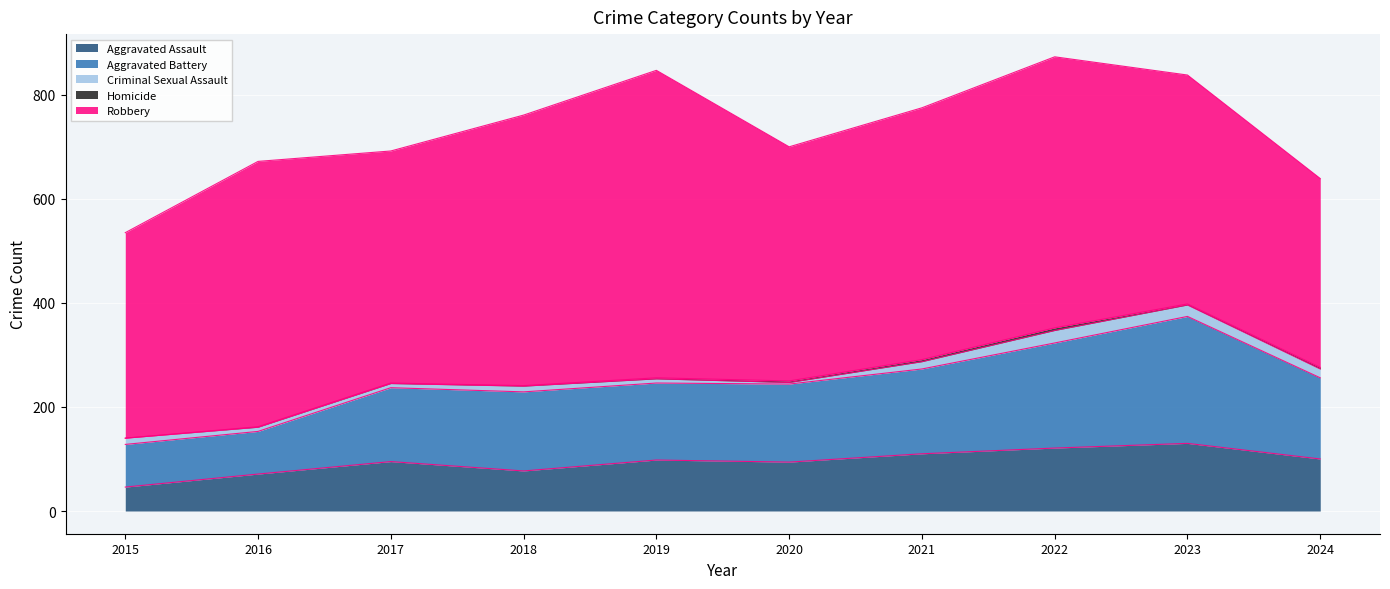

The value of Robbery at 2019 is 410. True or false?

False